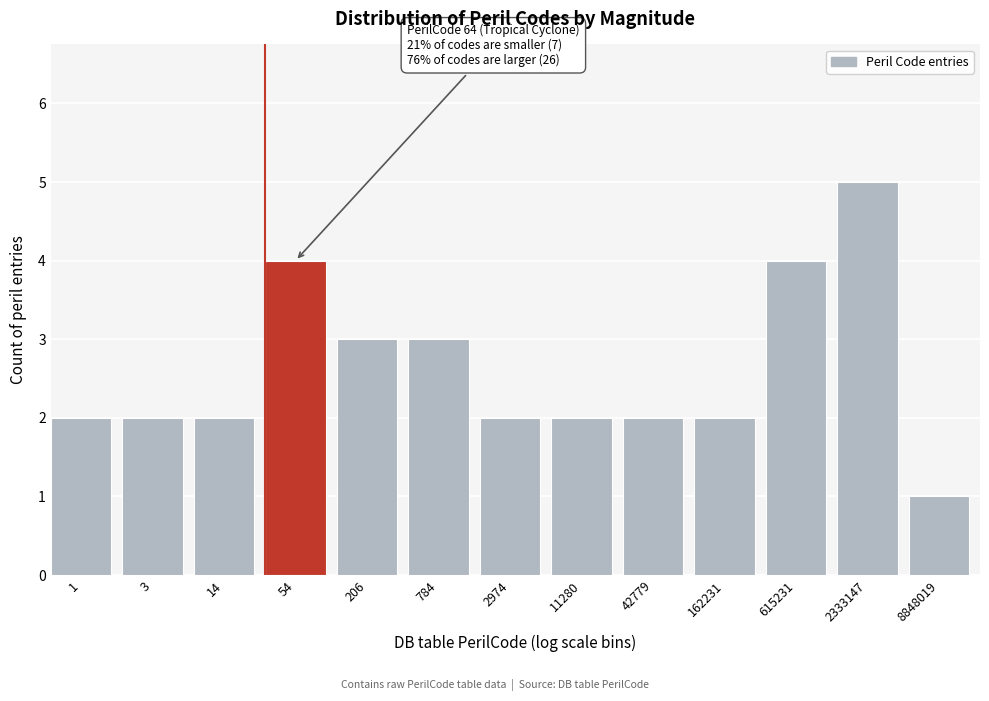

Reading right to left, what are all the values shown in this chart?

1	5	4	2	2	2	2	3	3	4	2	2	2